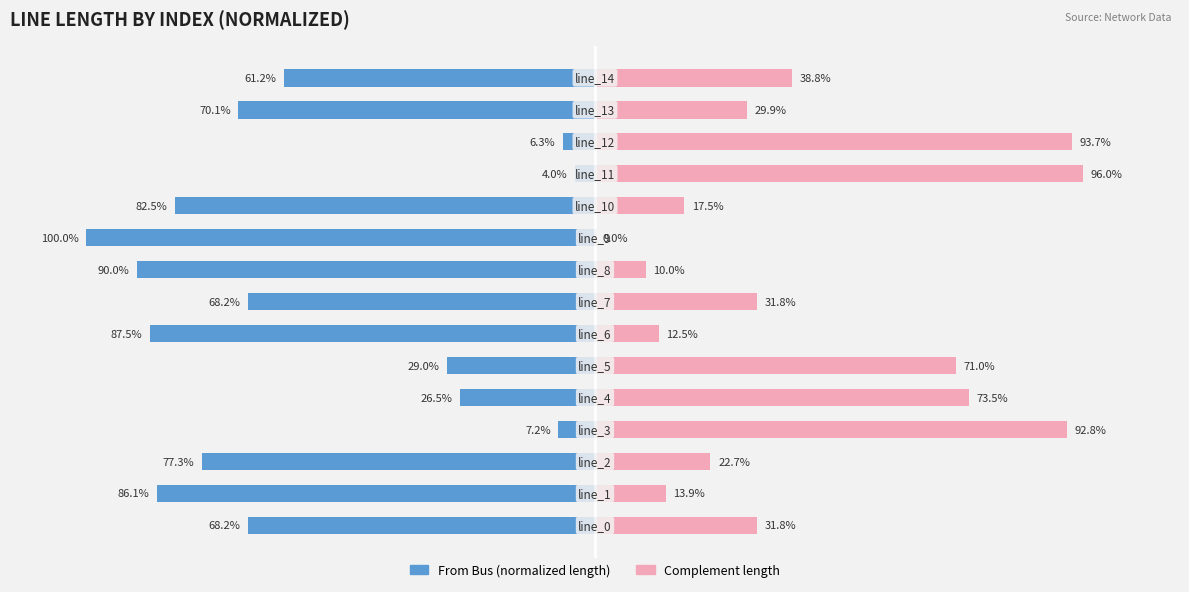

How many bars are there in total?

30